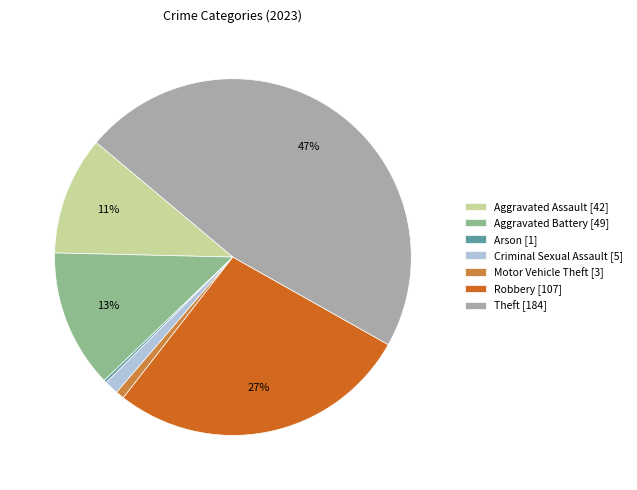

Does any single category account for the majority?

No